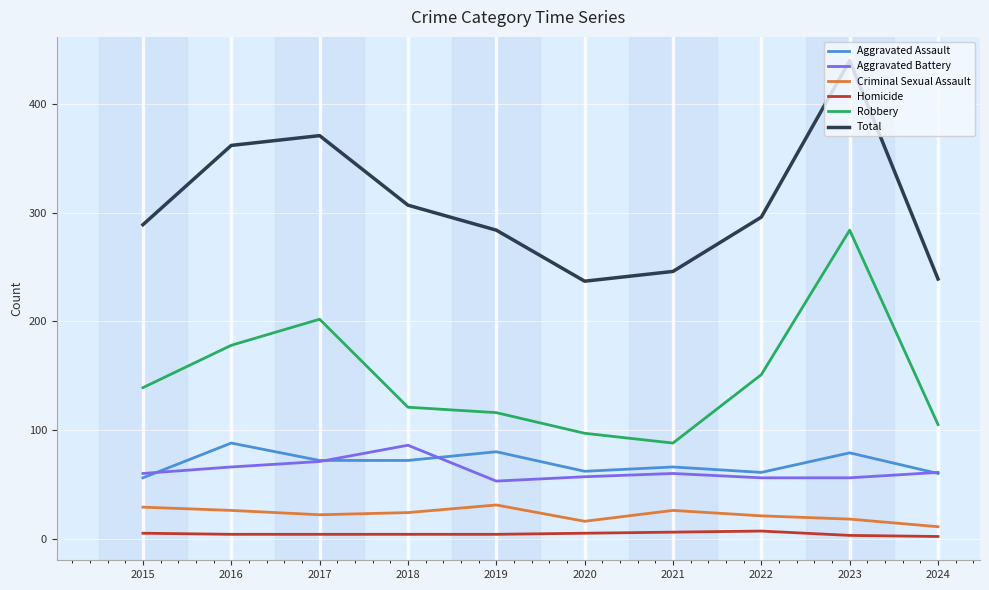

Rank the series at 2019 from lowest to highest value.

Homicide, Criminal Sexual Assault, Aggravated Battery, Aggravated Assault, Robbery, Total